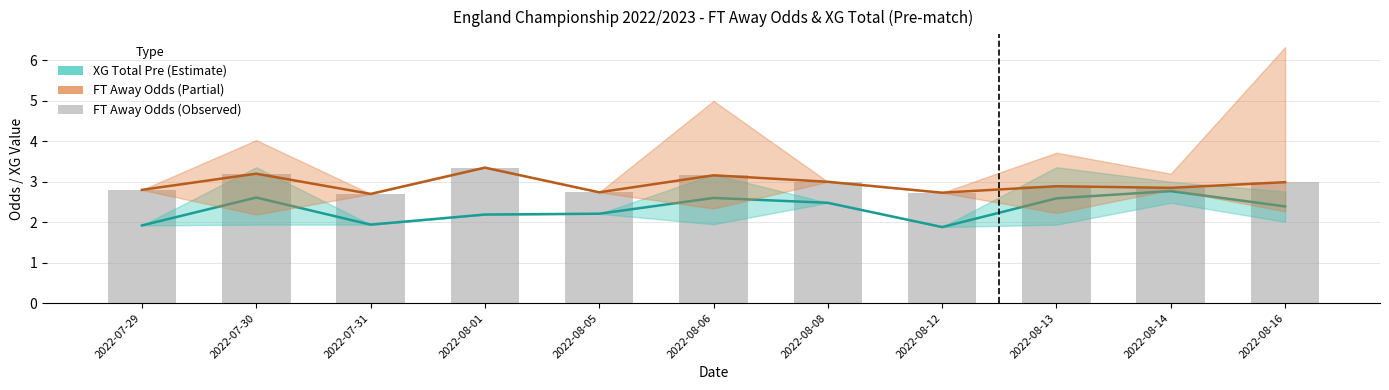

Reading left to right, what are all the values shown in this chart?

XG Total Pre (mean): 1.9	2.6	1.9	2.2	2.2	2.6	2.5	1.9	2.6	2.8	2.4
FT Away Odds (mean): 2.8	3.2	2.7	3.4	2.7	3.2	3.0	2.7	2.9	2.9	3.0
FT Away Odds (observed): 2.8	3.2	2.7	3.4	2.7	3.2	3.0	2.7	2.9	2.9	3.0